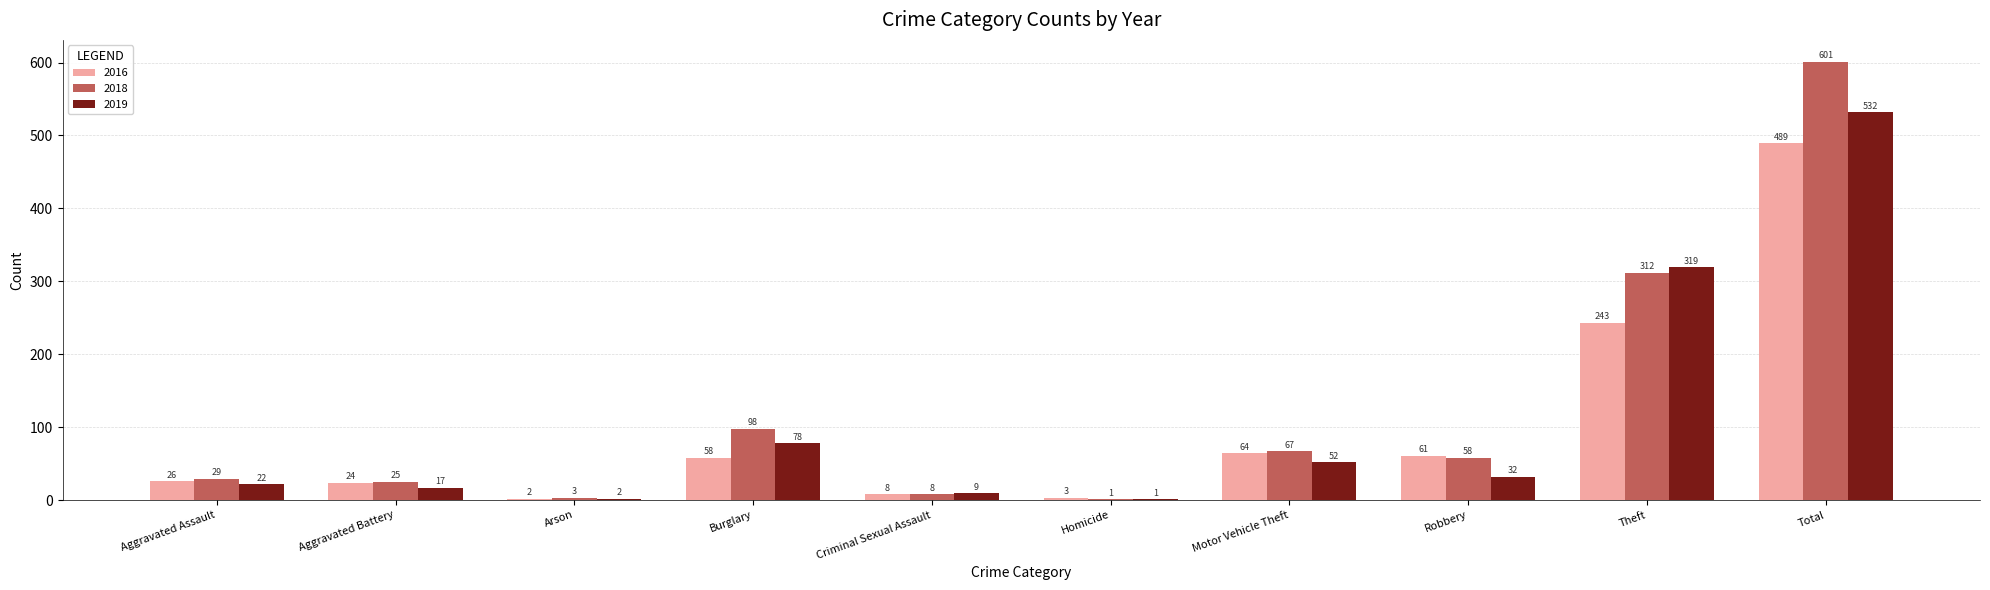

Between Burglary and Robbery, which series saw the biggest shift?

2019